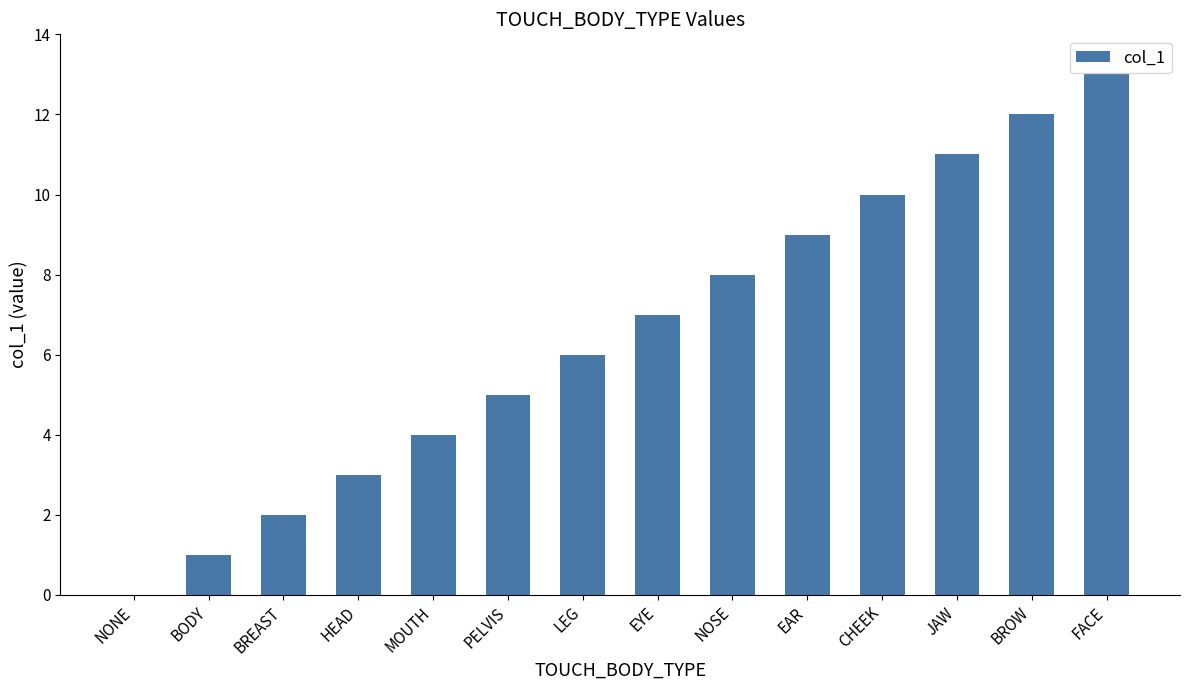

What is the sum of all values?

91